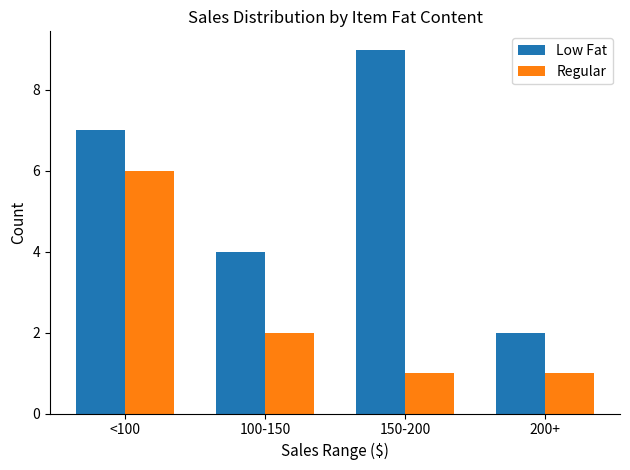

Rank the series at 150-200 from lowest to highest value.

Regular, Low Fat